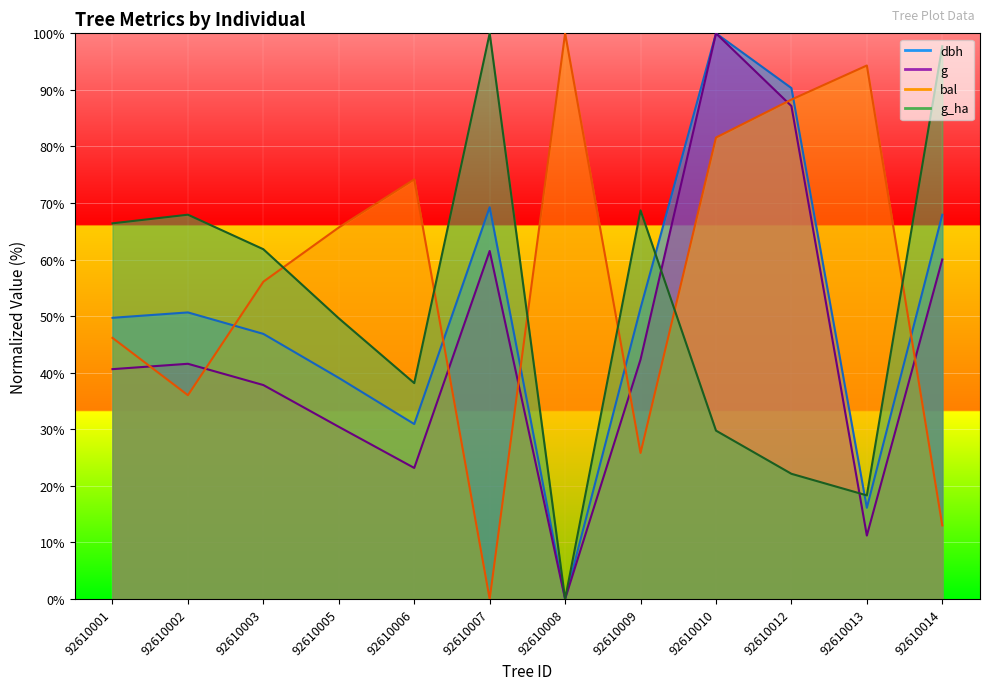

Between 92610006 and 92610014, which is larger?

92610014